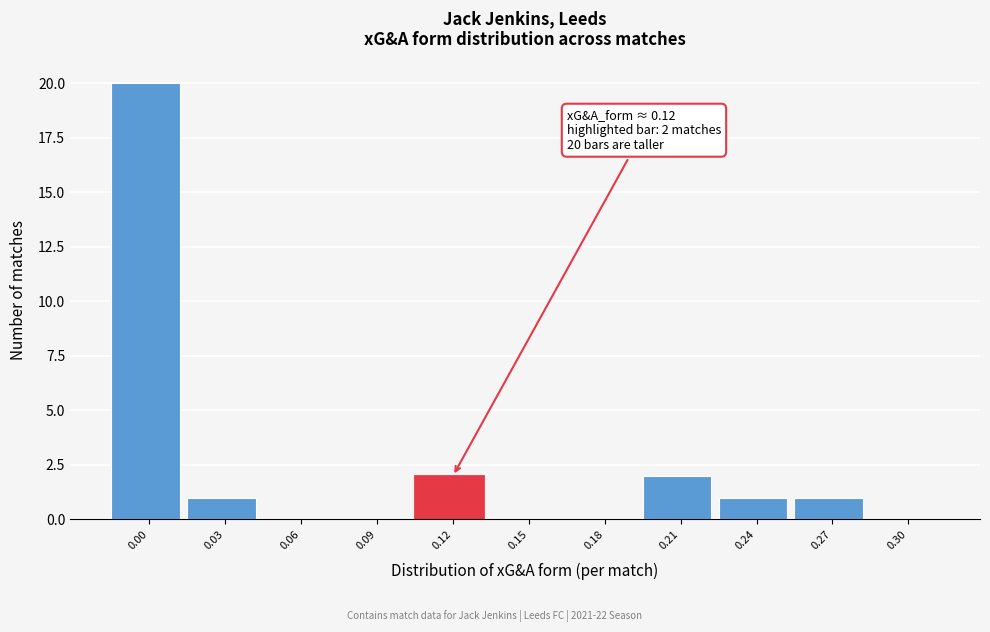

Reading left to right, extract all data points from this chart.

0.00=20	0.03=1	0.06=0	0.09=0	0.12=2	0.15=0	0.18=0	0.21=2	0.24=1	0.27=1	0.30=0